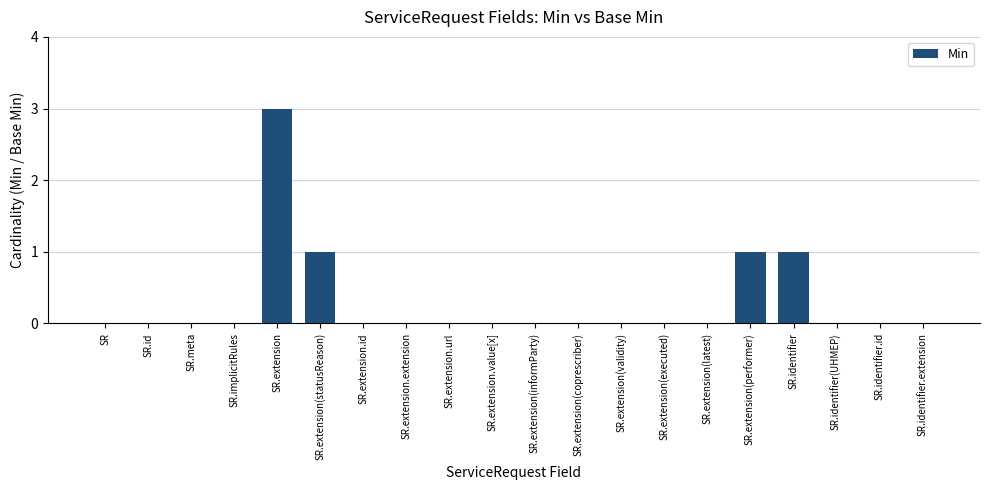

What is the sum of all values?

6